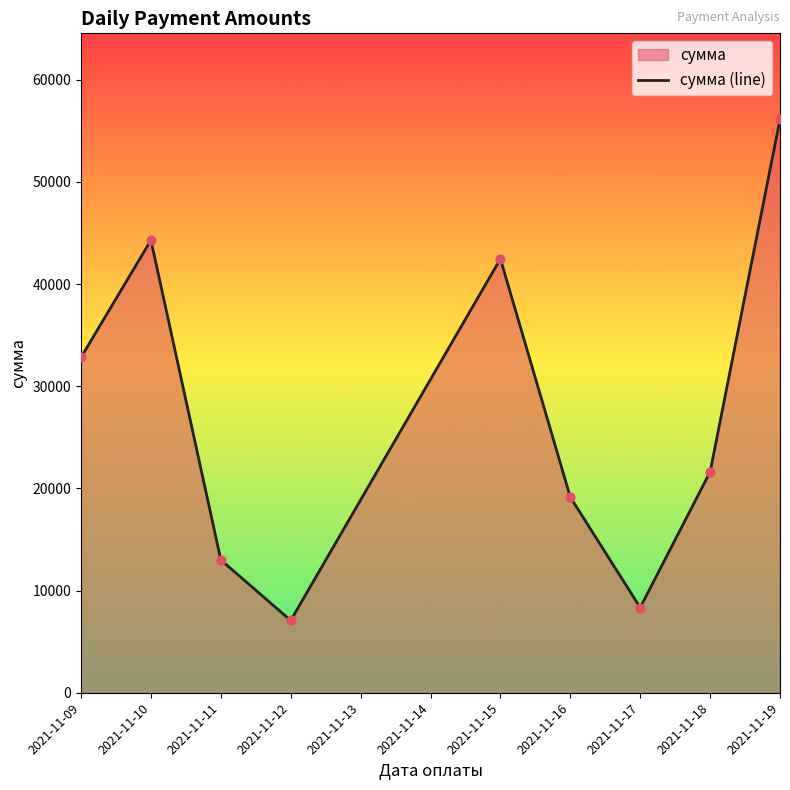

Approximately how many times larger is the value at 2021-11-17 compared to 2021-11-10?

0.2